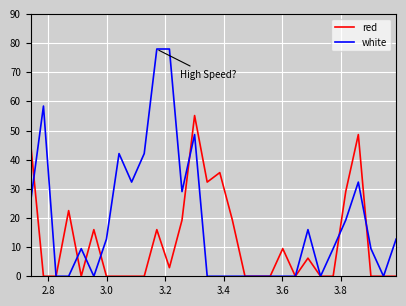

List the series in order of their peak value, highest first.

white, red